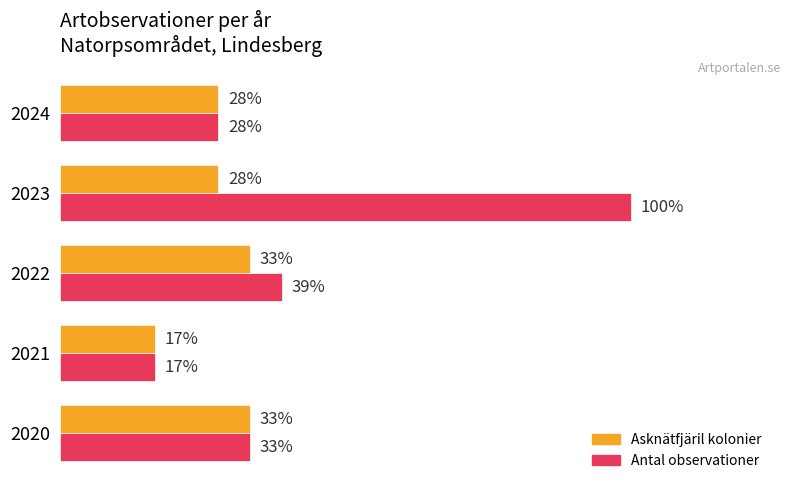

What are all the series names shown in the legend?

Asknätfjäril kolonier, Antal observationer